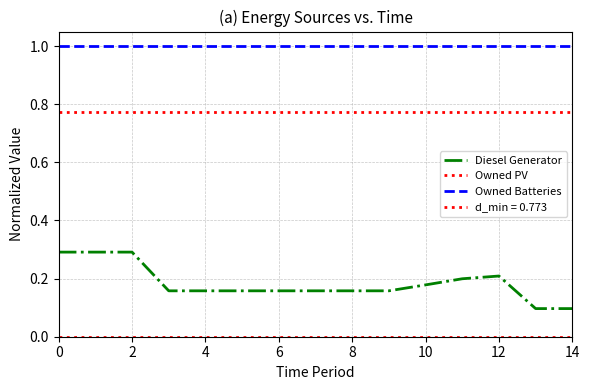

Which series has the largest total across all categories?

Owned Batteries